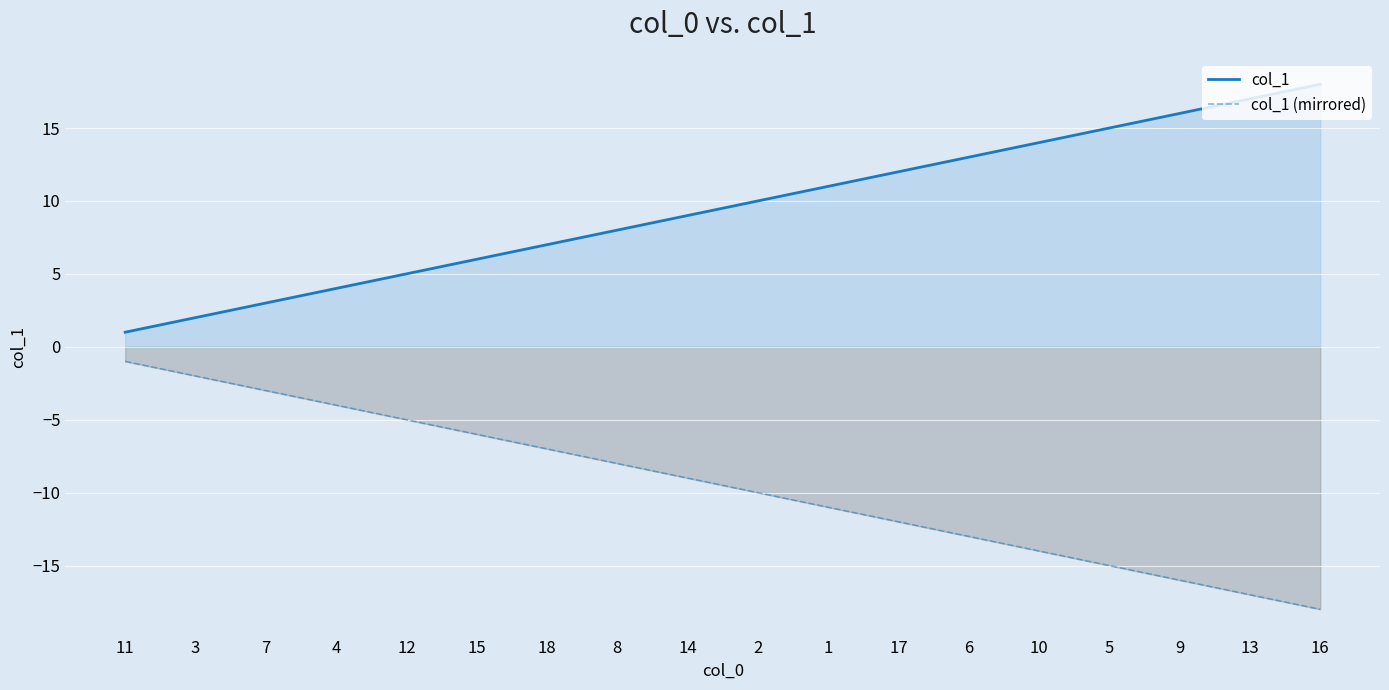

What position from the left is 6?

13